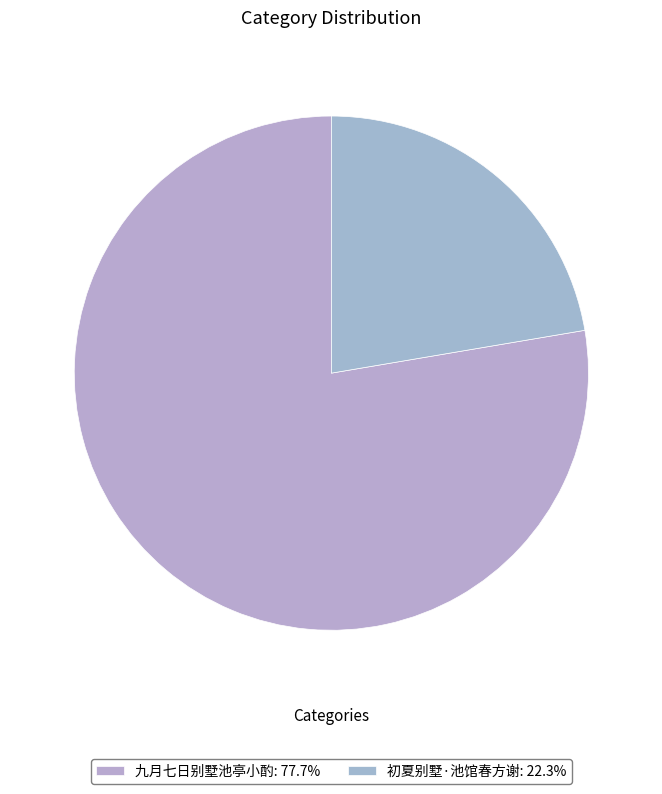

Which category accounts for the majority?

九月七日别墅池亭小酌